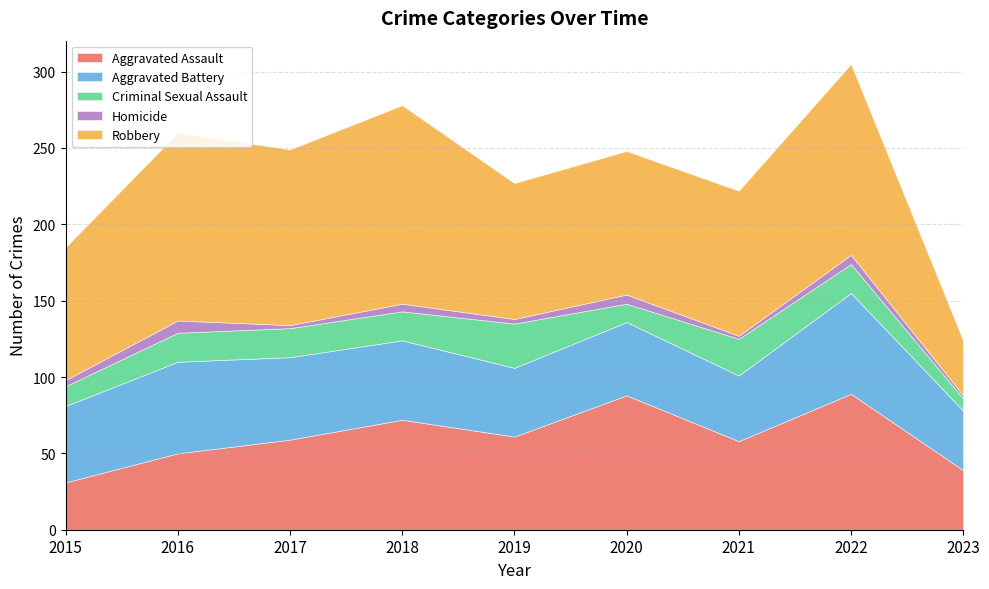

How many interior local peaks does the Aggravated Battery series have?

3